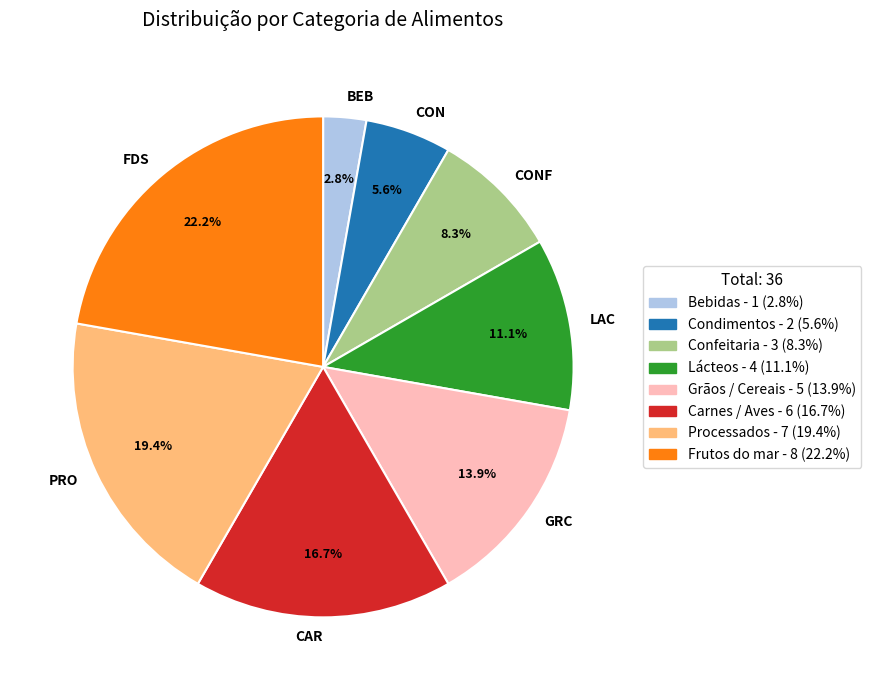

Which category has the smallest portion of the pie?

BEB